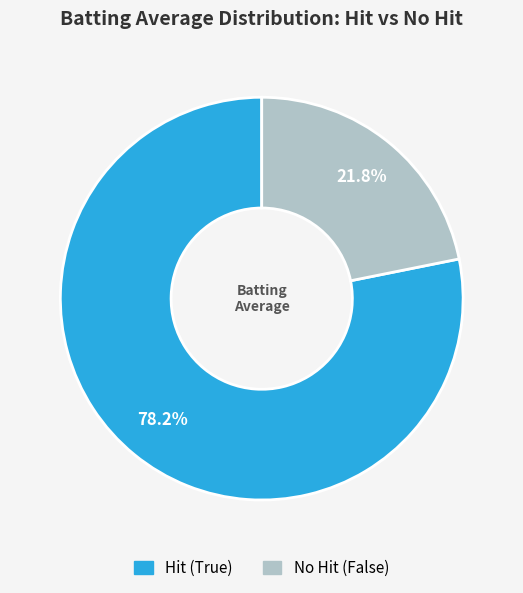

Does any single category account for the majority?

Yes